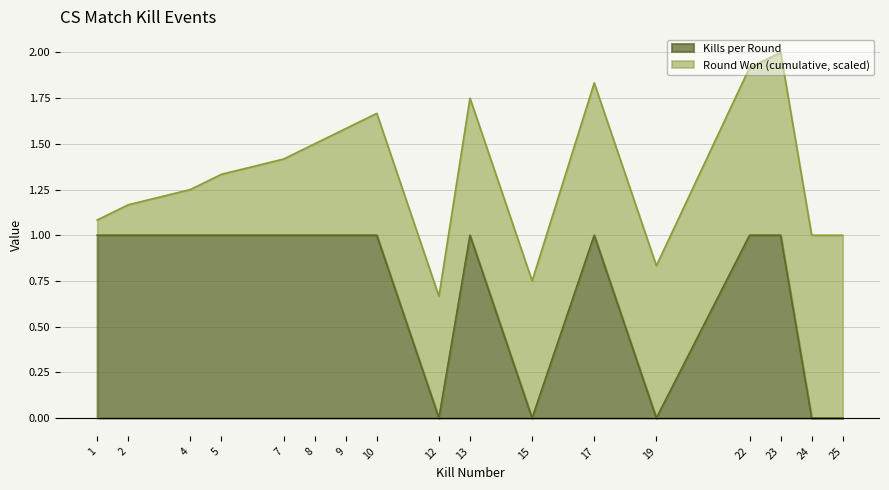

Read the value at 2.

1